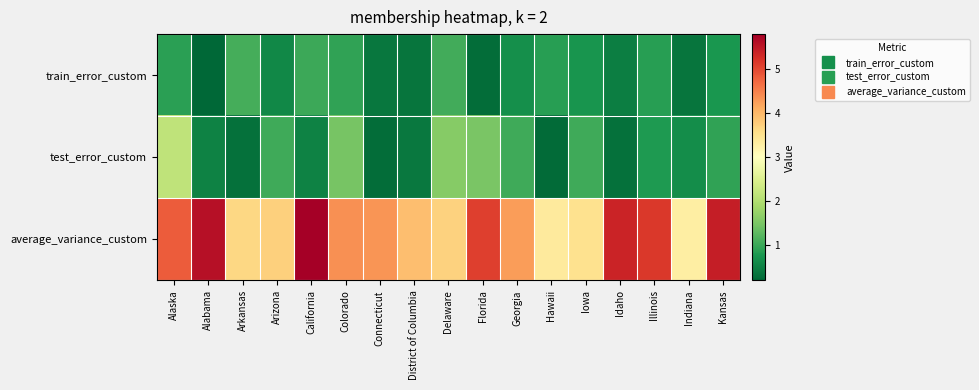

What is the spread (max minus min) of values at Colorado?

3.4